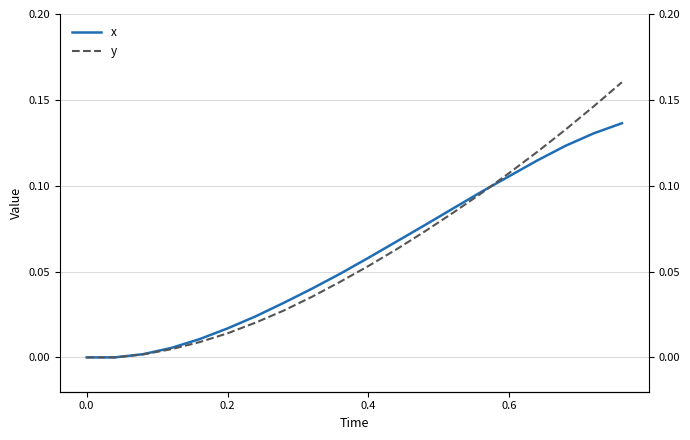

How many times do x and y cross each other?

1